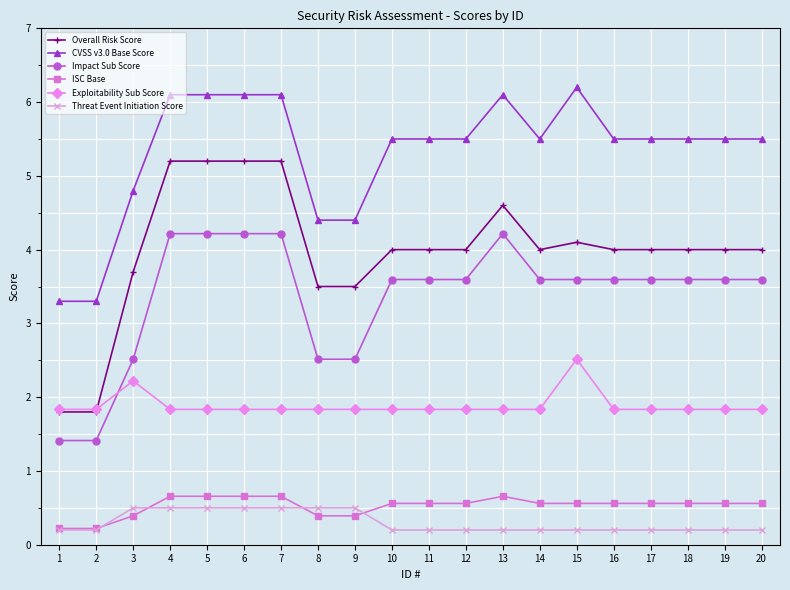

What is the value of the Threat Event Initiation Score point at the 10th from the left?

0.2